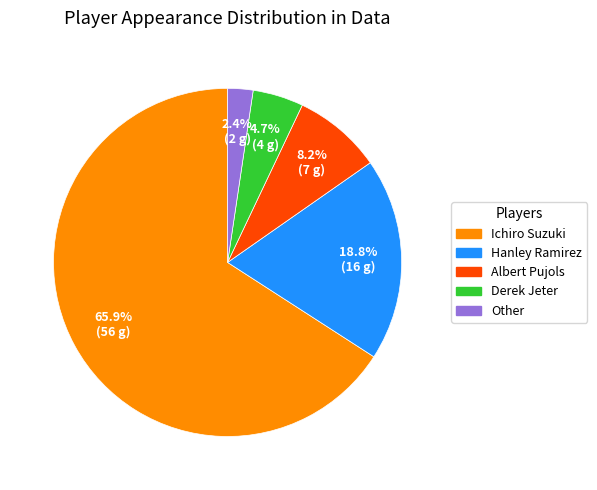

What is the largest slice in the pie chart?

Ichiro Suzuki